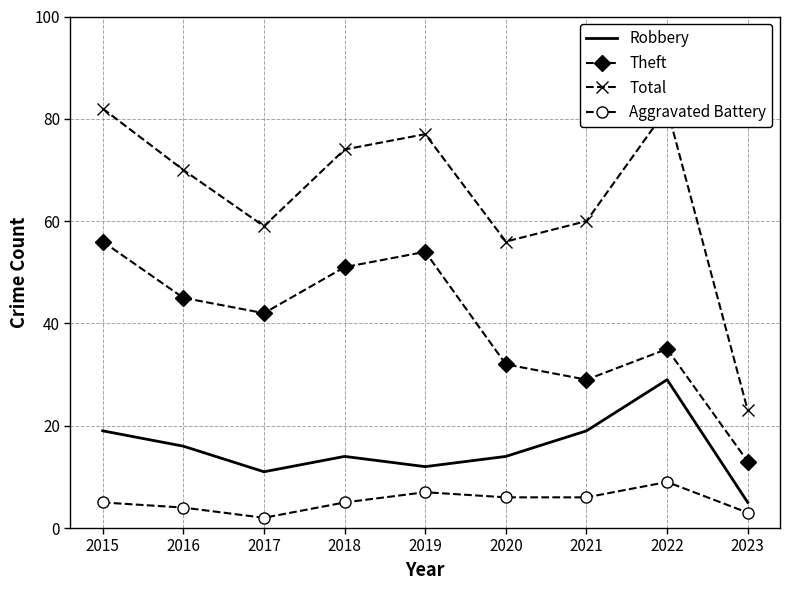

At how many categories does at least one series exceed 15?

9